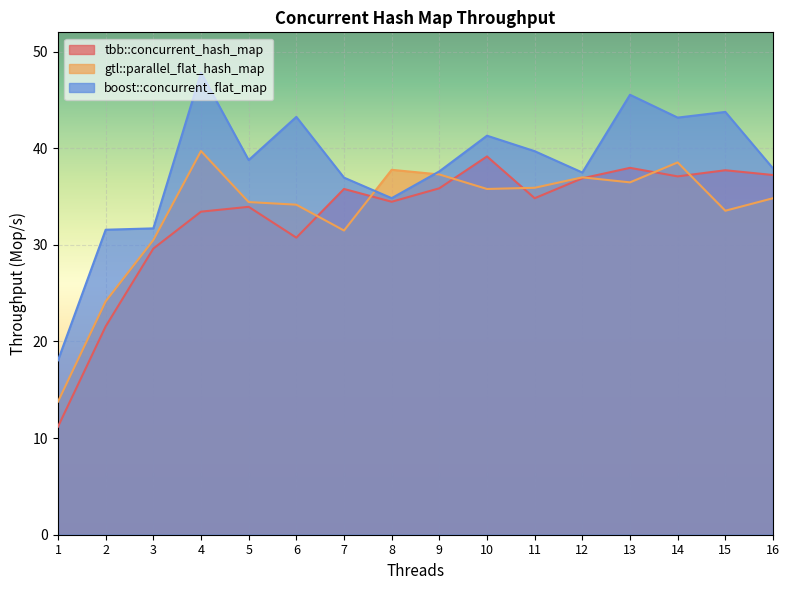

What is the maximum value shown in the chart?

47.8